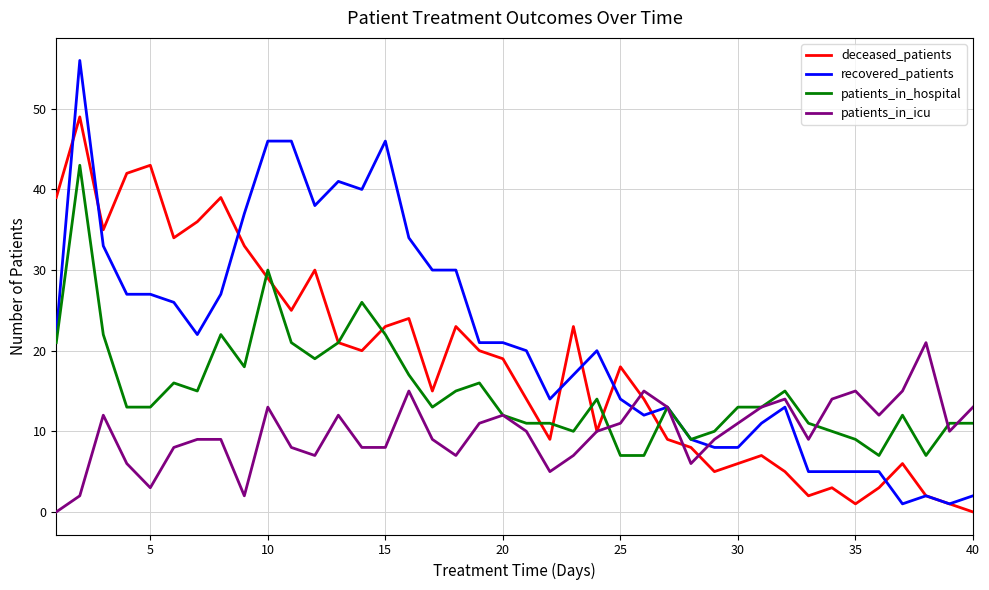

What is the greatest value displayed?

56